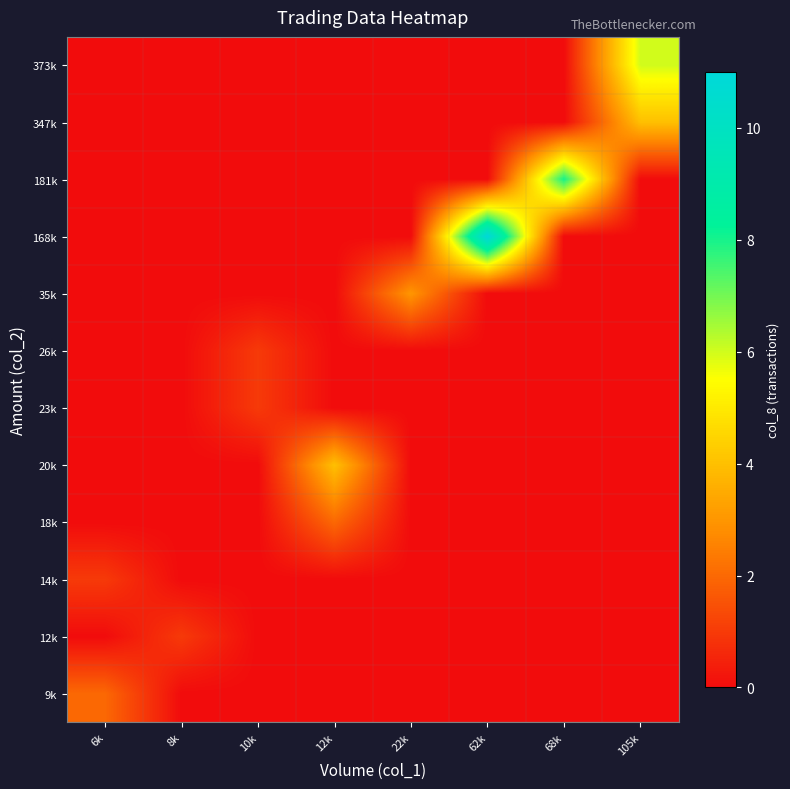

How many data points does each series have?

8